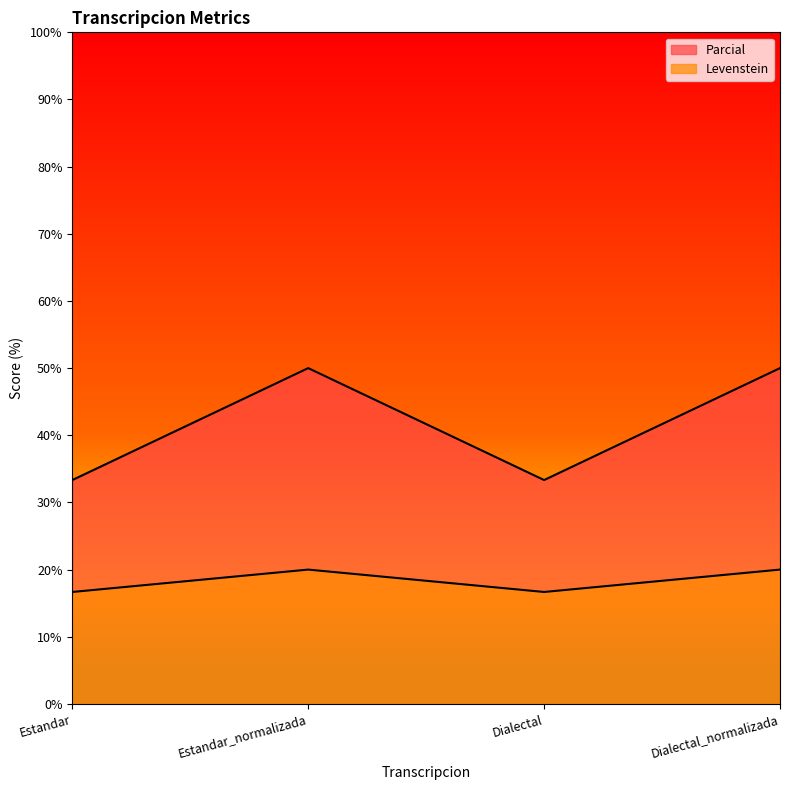

What is the spread (max minus min) of values at Estandar_normalizada?

30.0